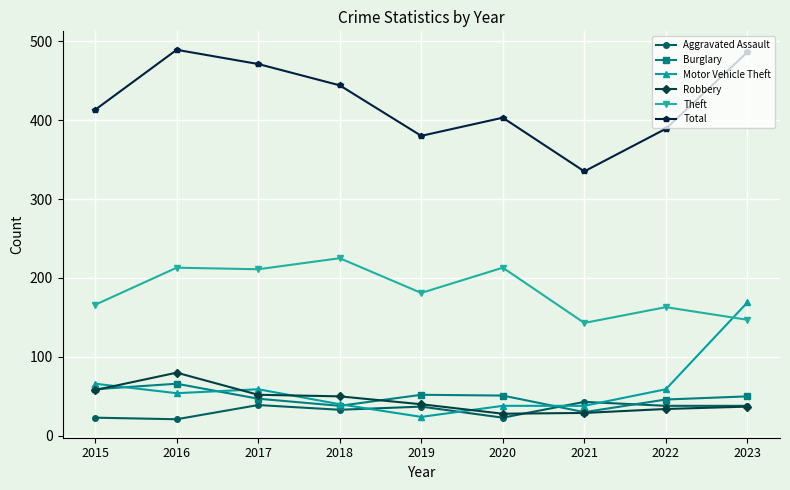

Which series has the largest total across all categories?

Total